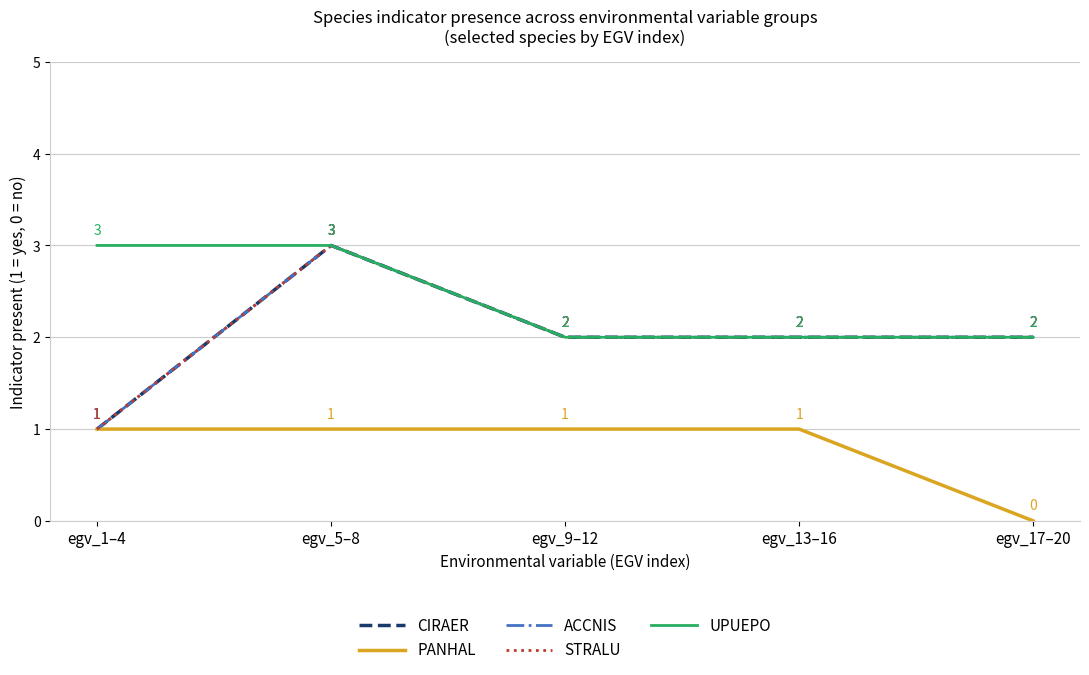

What position from the left is egv_9–12?

3